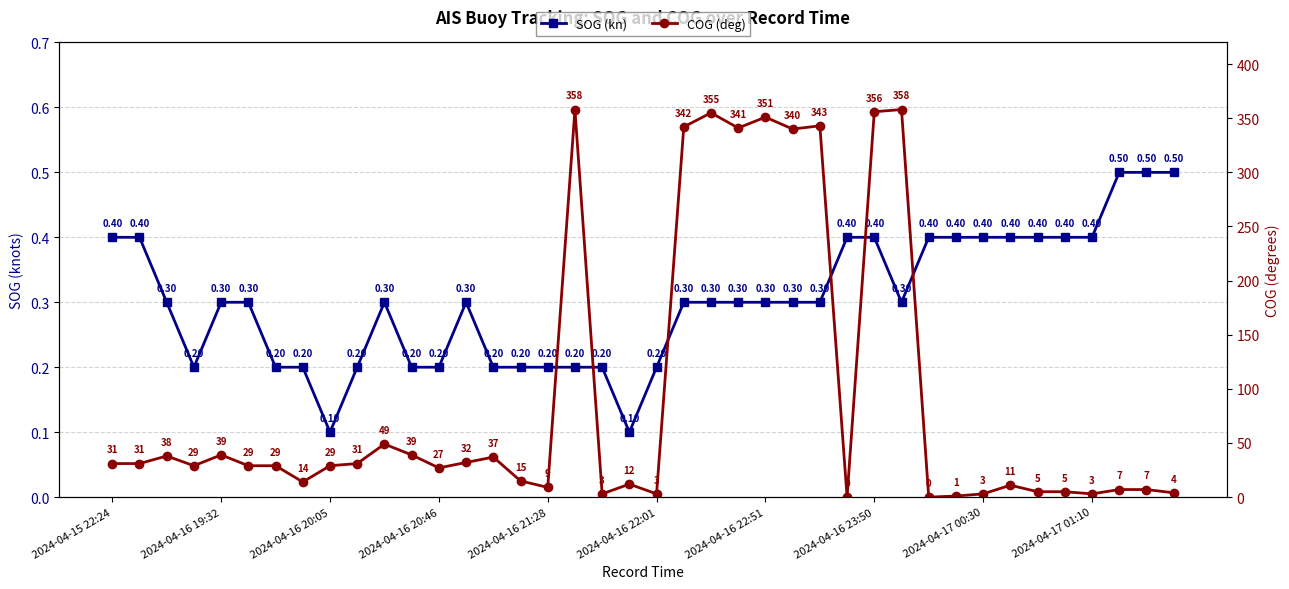

What is the difference between the SOG (kn) values at 10 and 20?

0.1